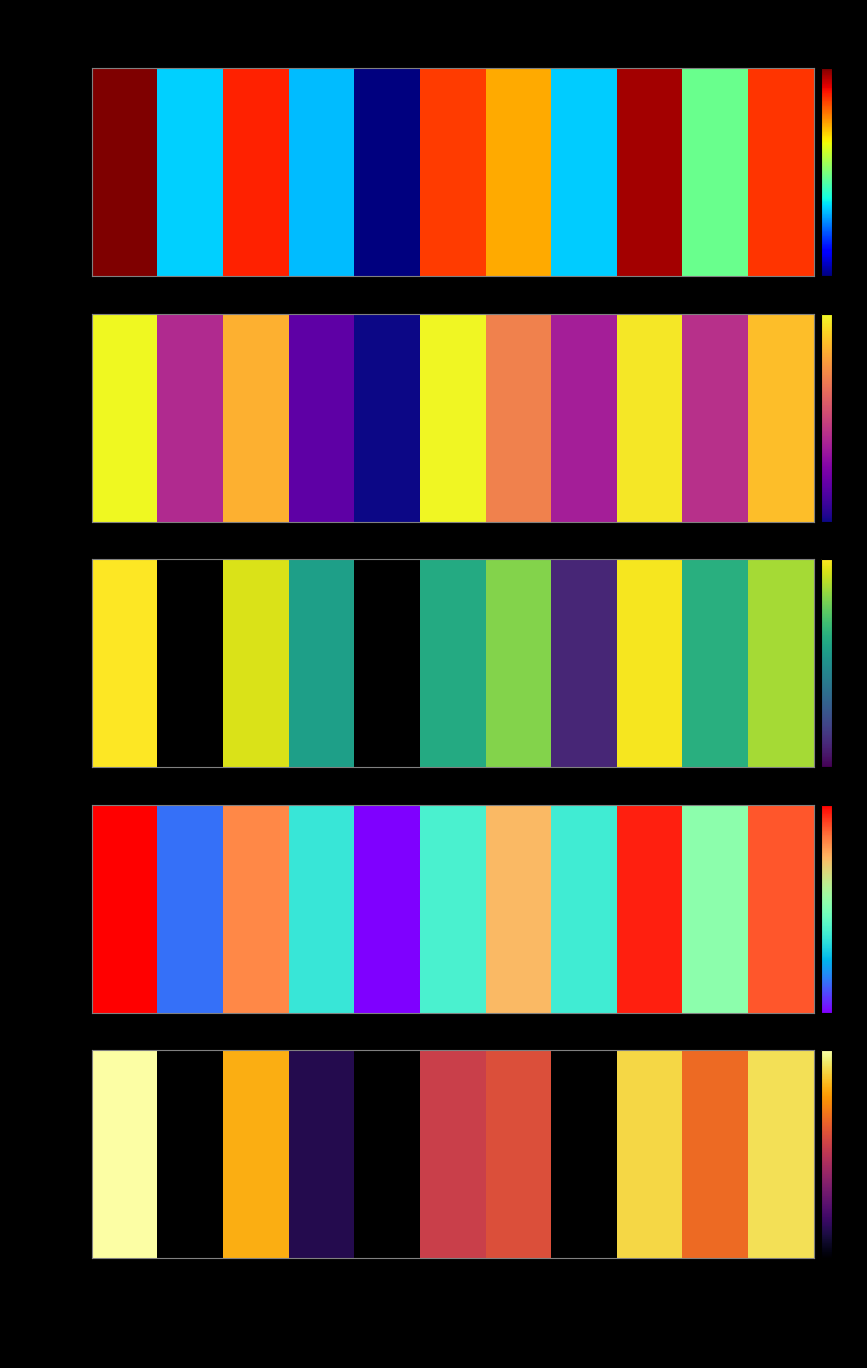

Reading left to right, what are all the values shown in this chart?

166	0	66	2	0	16	21	0	99	31	110